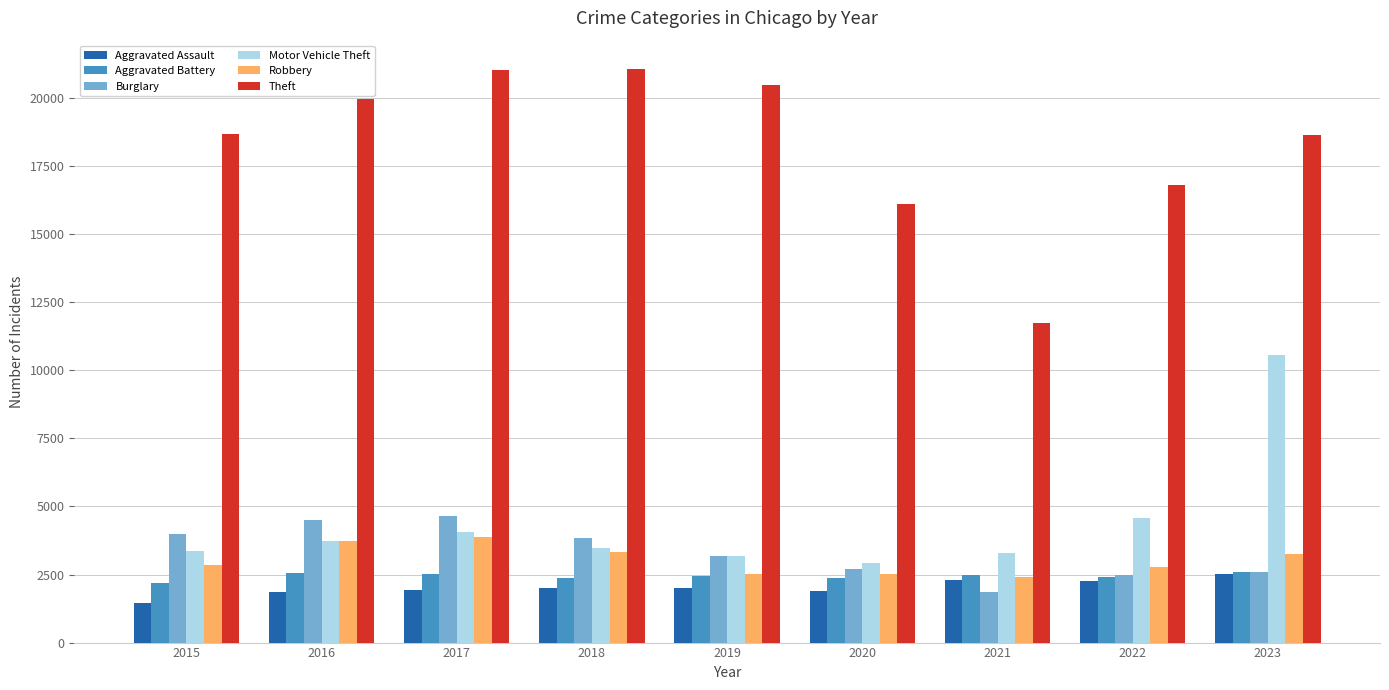

What is the value of the Theft bar at the 8th from the left?

16793